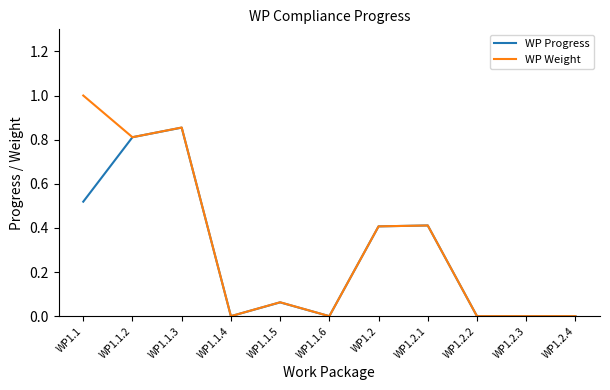

What value does the WP Weight series have at WP1.1.2?

0.8